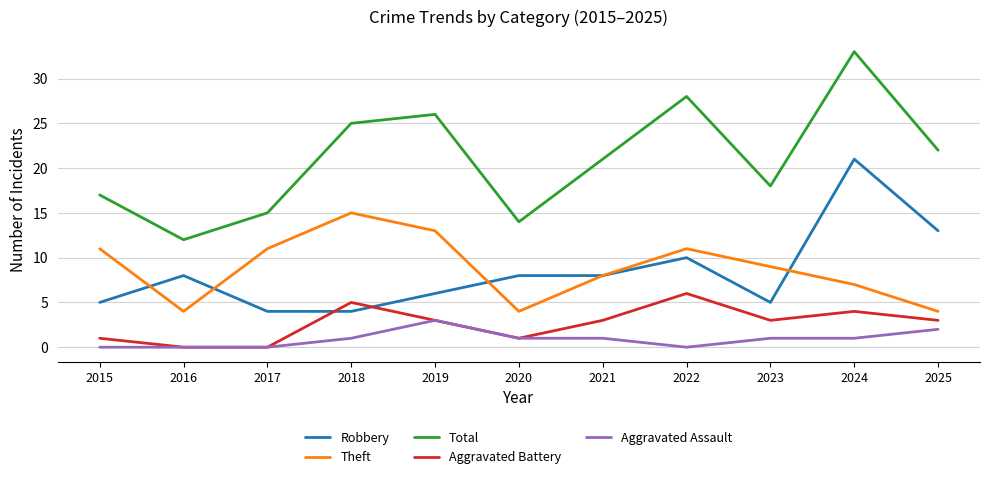

Reading left to right, list all the values displayed in this chart.

Robbery: 5	8	4	4	6	8	8	10	5	21	13
Theft: 11	4	11	15	13	4	8	11	9	7	4
Total: 17	12	15	25	26	14	21	28	18	33	22
Aggravated Battery: 1	0	0	5	3	1	3	6	3	4	3
Aggravated Assault: 0	0	0	1	3	1	1	0	1	1	2